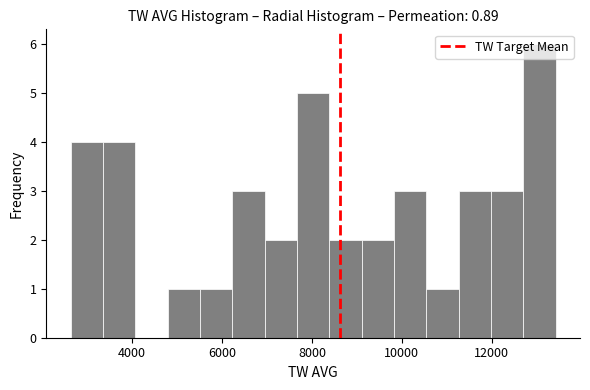

Read against the x-axis, roughly where is the centre of the tallest bar?

13000